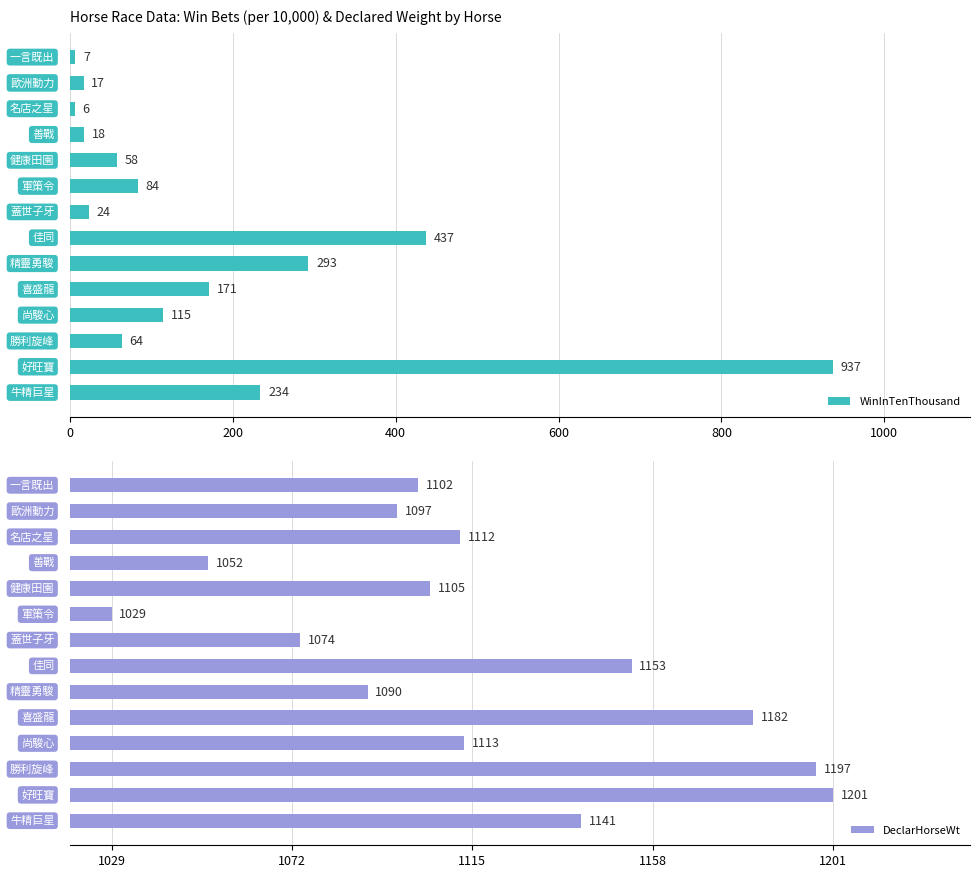

What is the difference between the second highest and second lowest values in the WinInTenThousand series?

430